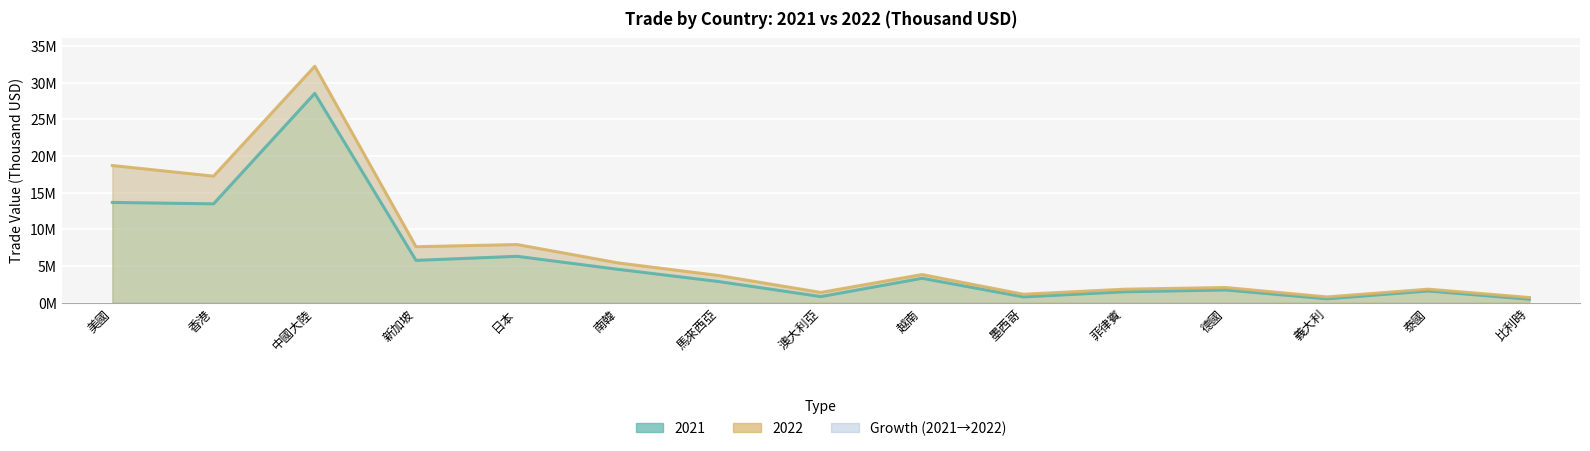

What is the difference between the maximum and minimum values in the 2022 series?

31529161.1